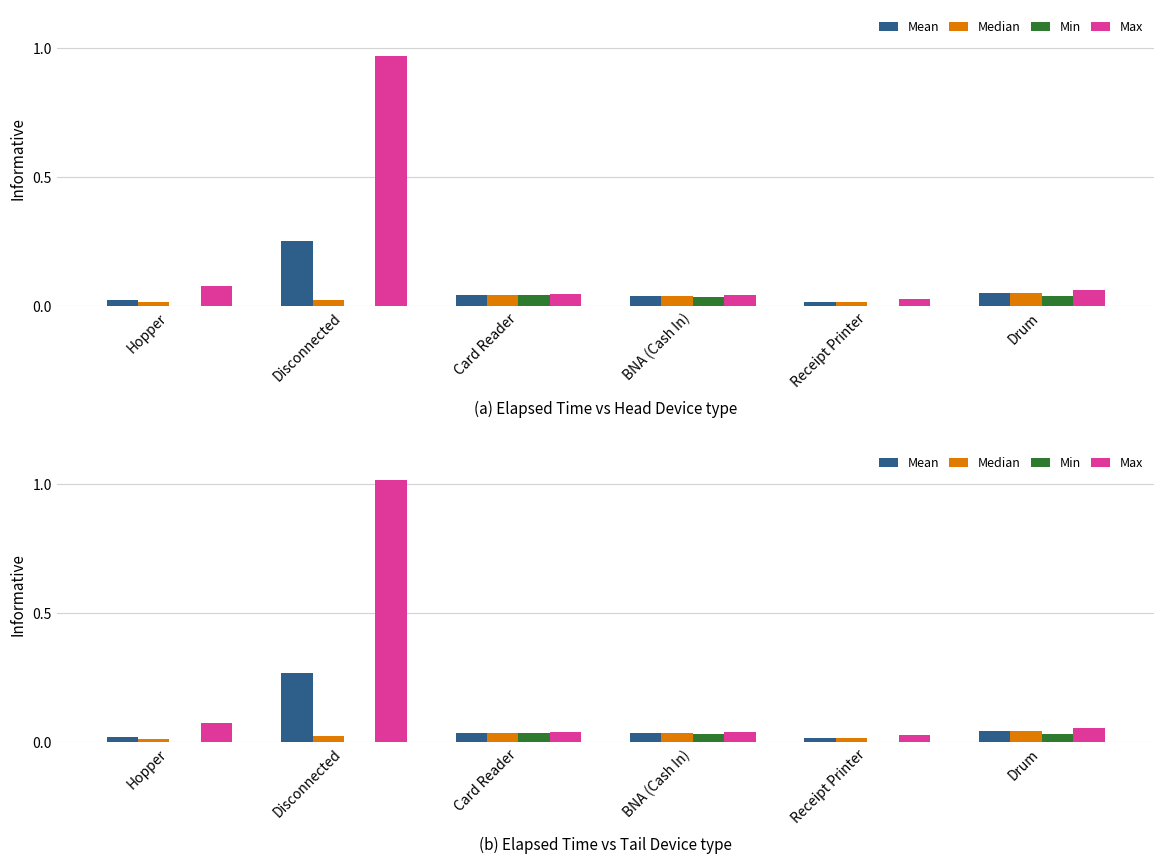

Which series has the widest spread of values?

Max